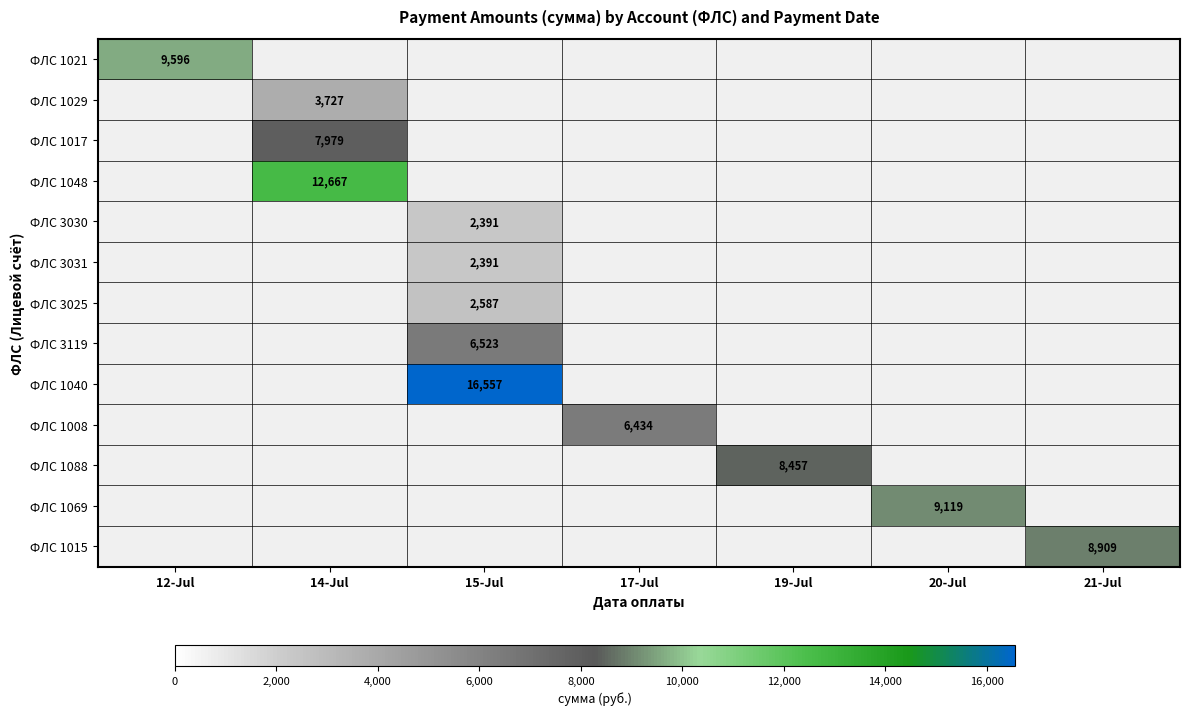

Rank the series at 12-Jul from lowest to highest value.

ФЛС 1021, ФЛС 1029, ФЛС 1017, ФЛС 1048, ФЛС 3030, ФЛС 3031, ФЛС 3025, ФЛС 3119, ФЛС 1040, ФЛС 1008, ФЛС 1088, ФЛС 1069, ФЛС 1015